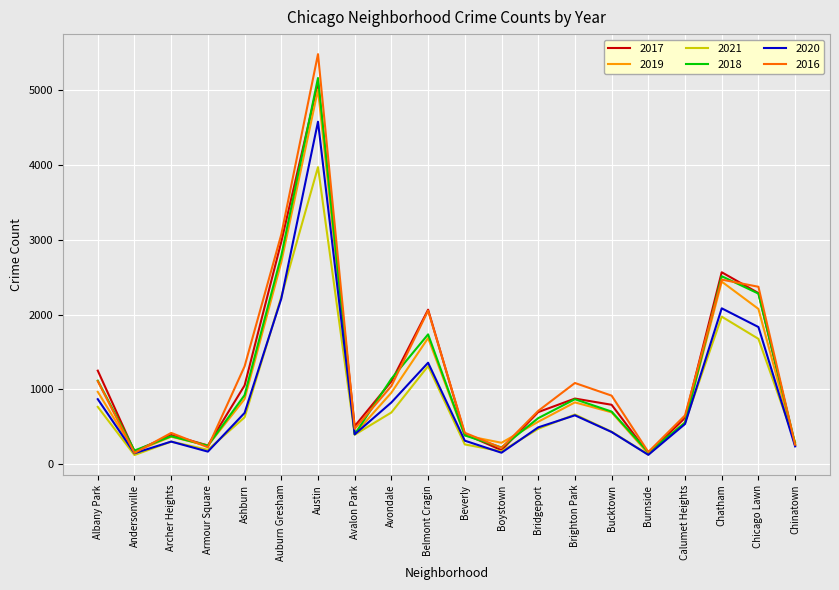

Is it true that 2021 equals 3971 at Austin?

True